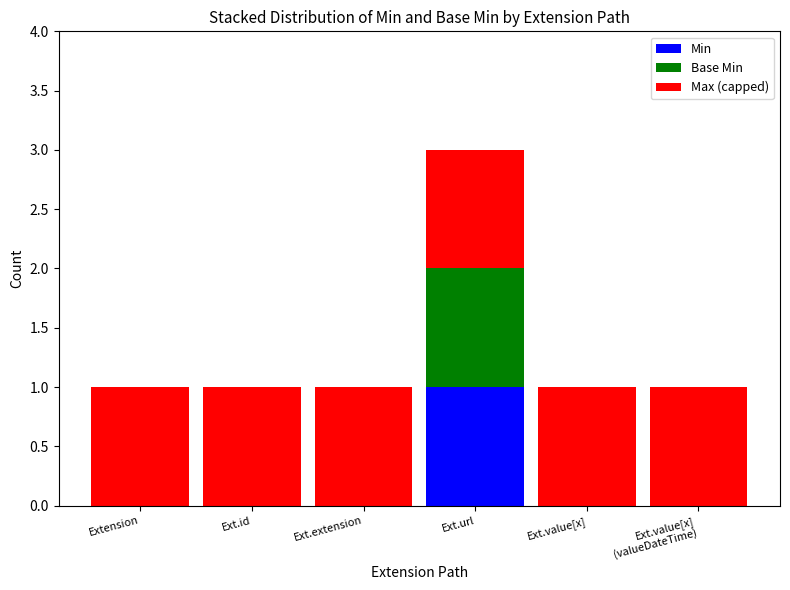

Is it true that Min equals 1 at Extension?

False